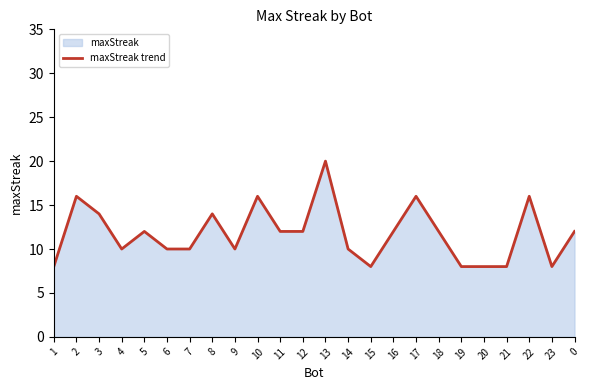

How many interior local valleys (lower than both neighbors) does the data have?

4